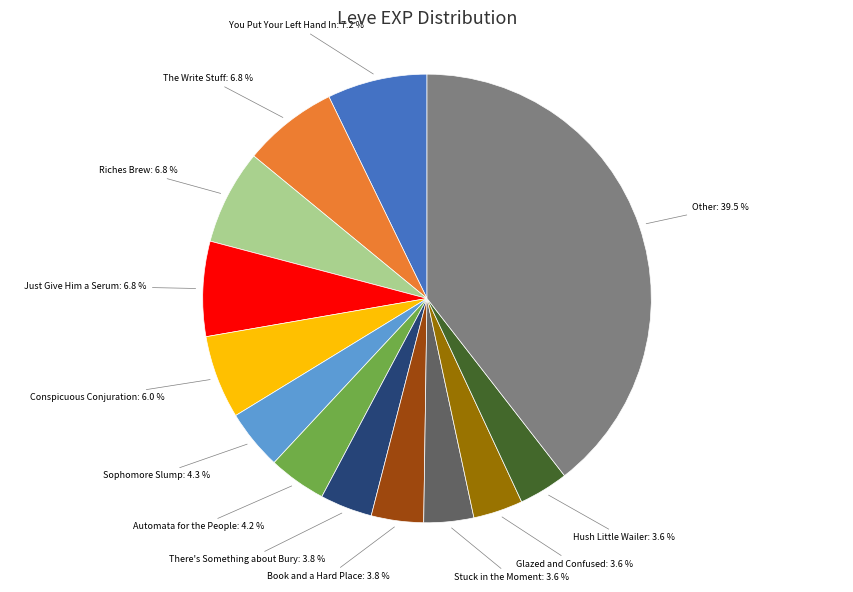

Is there a majority slice in this chart?

No